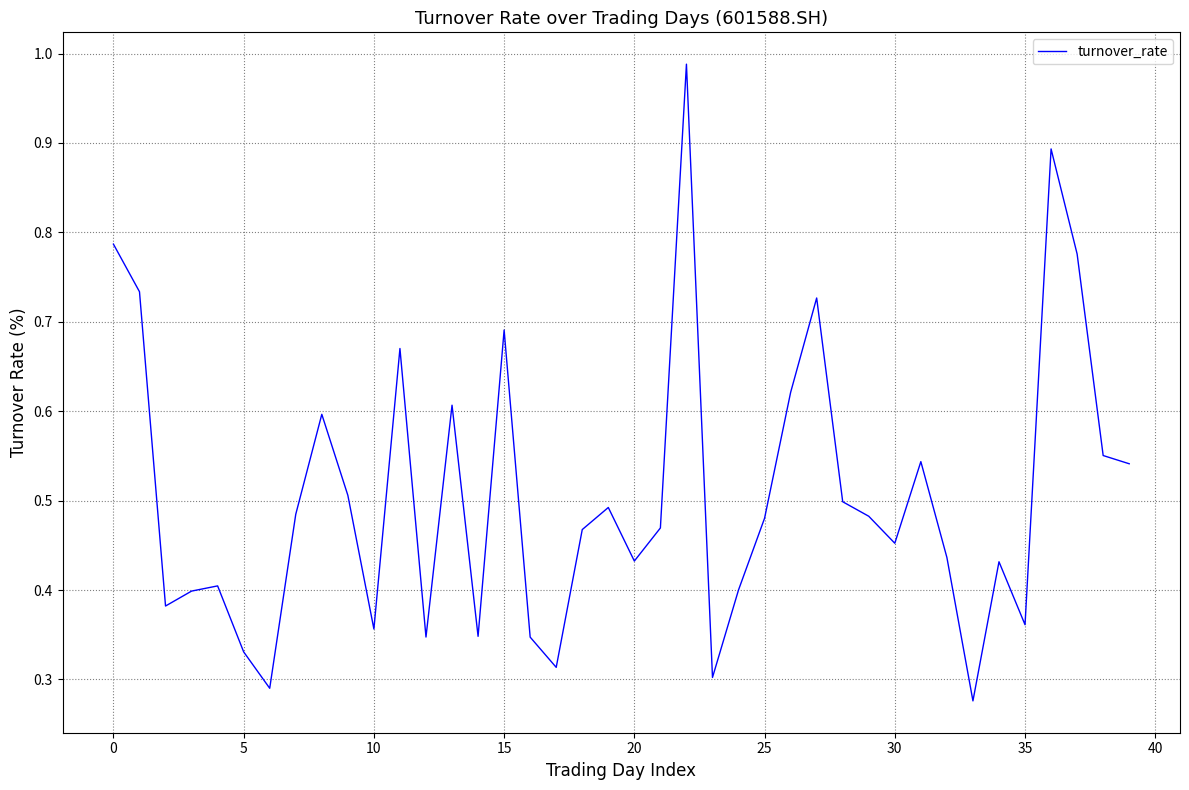

Does the chart have visible grid lines?

Yes